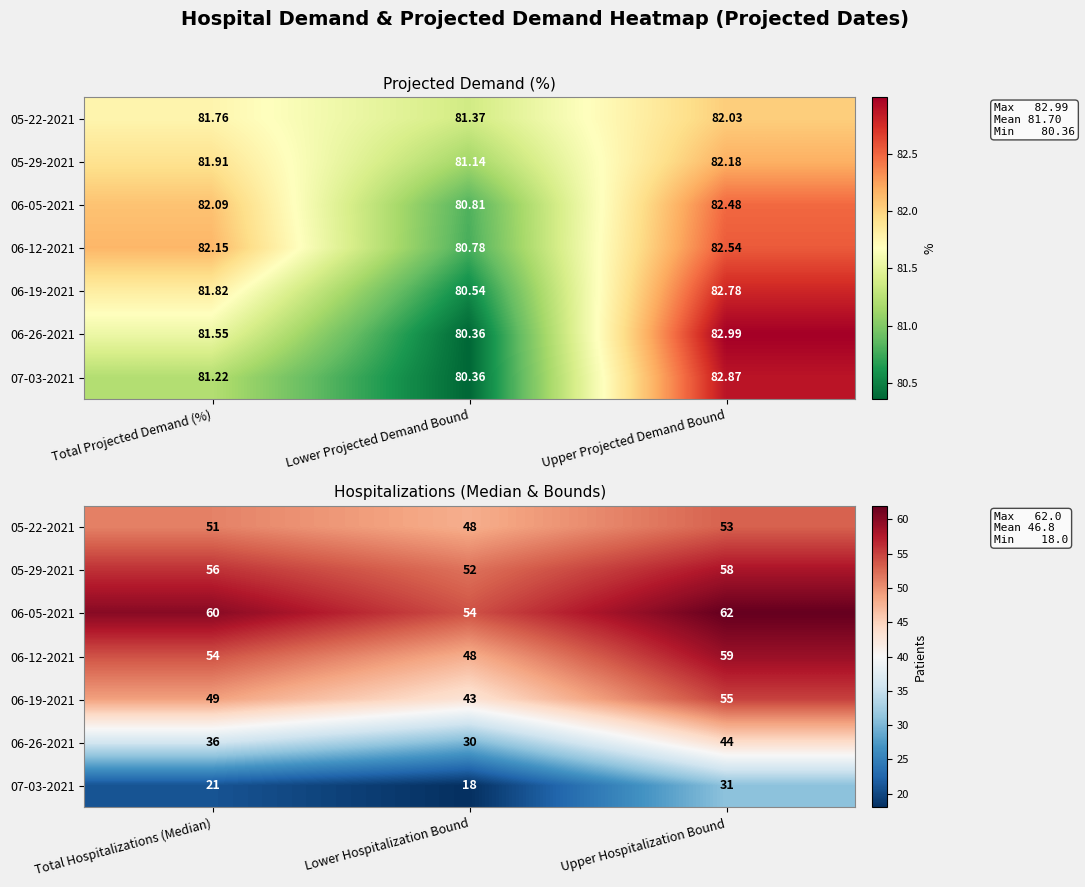

Is the value of 05-22-2021 at Upper Hospitalization Bound greater than the value of 06-12-2021 at Lower Hospitalization Bound?

Yes